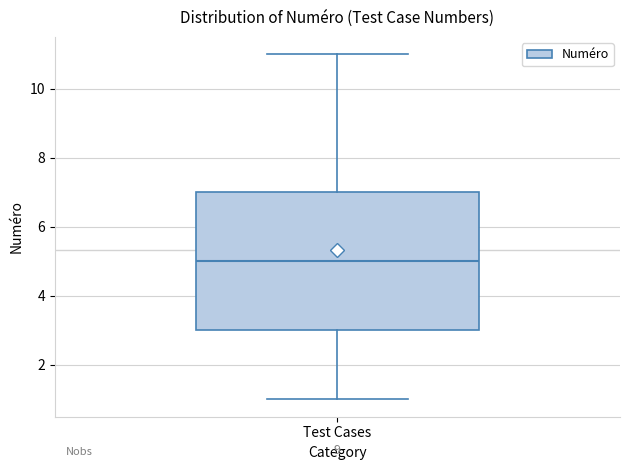

Where is the lower edge of the box for Test Cases on the y-axis? The values are not printed on the chart, so give them approximately, as read against the axis.

3